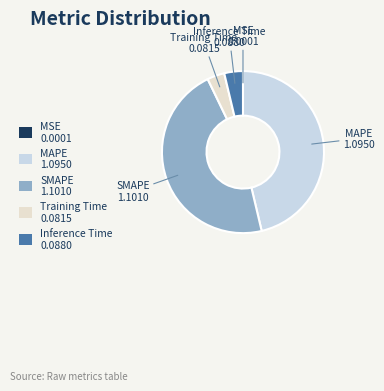

Is MAPE the majority of the pie?

No